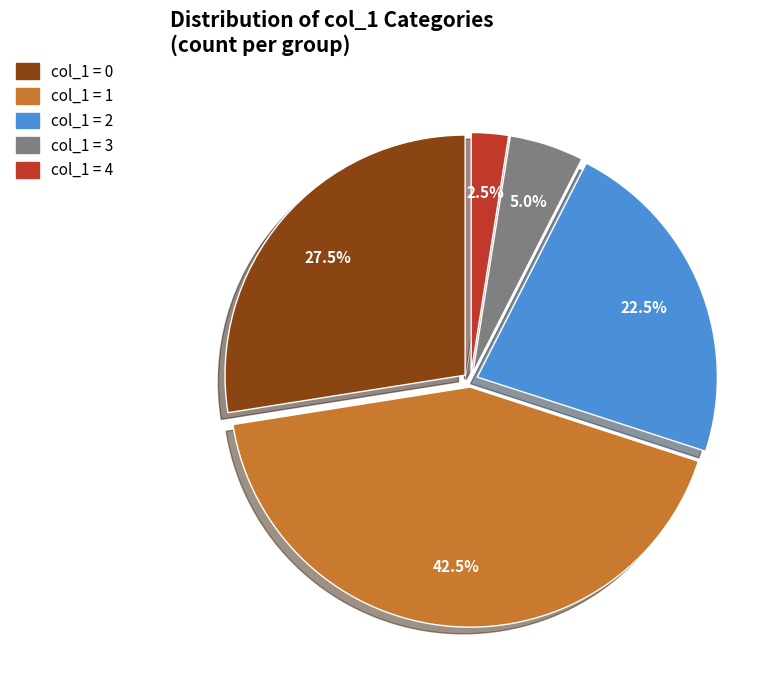

Is there a majority slice in this chart?

No